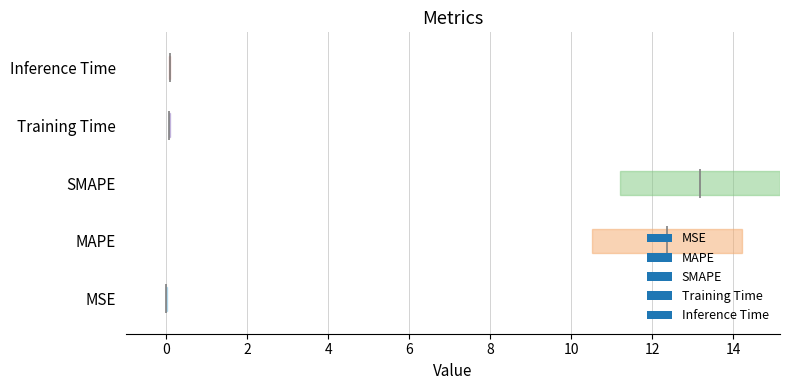

Reading left to right, what are all the values shown in this chart?

MSE=0.0	MAPE=12.4	SMAPE=13.2	Training Time=0.1	Inference Time=0.1